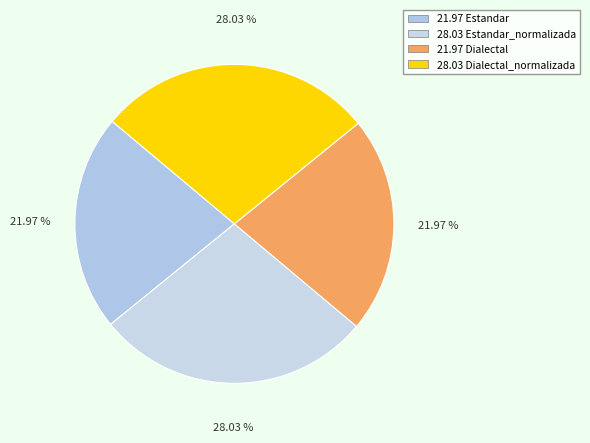

How many slices are in this pie chart?

4